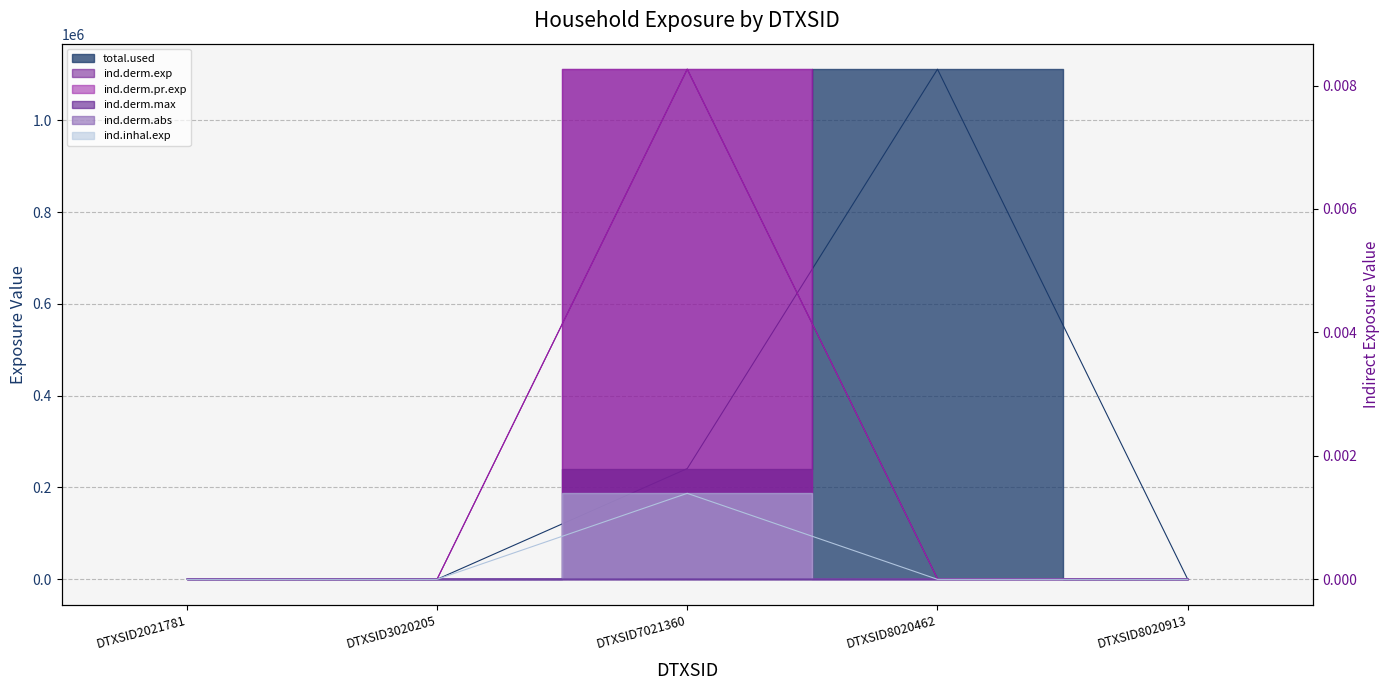

At which category does the chart reach its minimum across all series?

DTXSID2021781